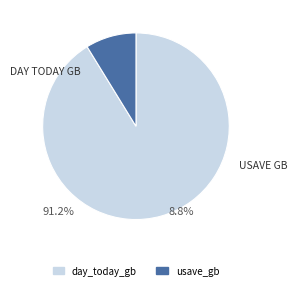

To the nearest percent, what percentage of the pie is day_today_gb?

91%